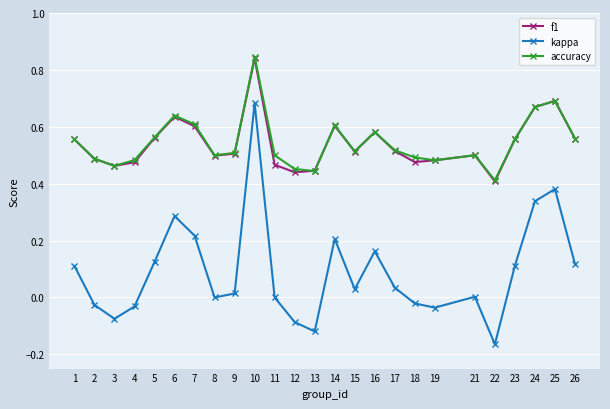

What is the sum of all accuracy values?

13.6